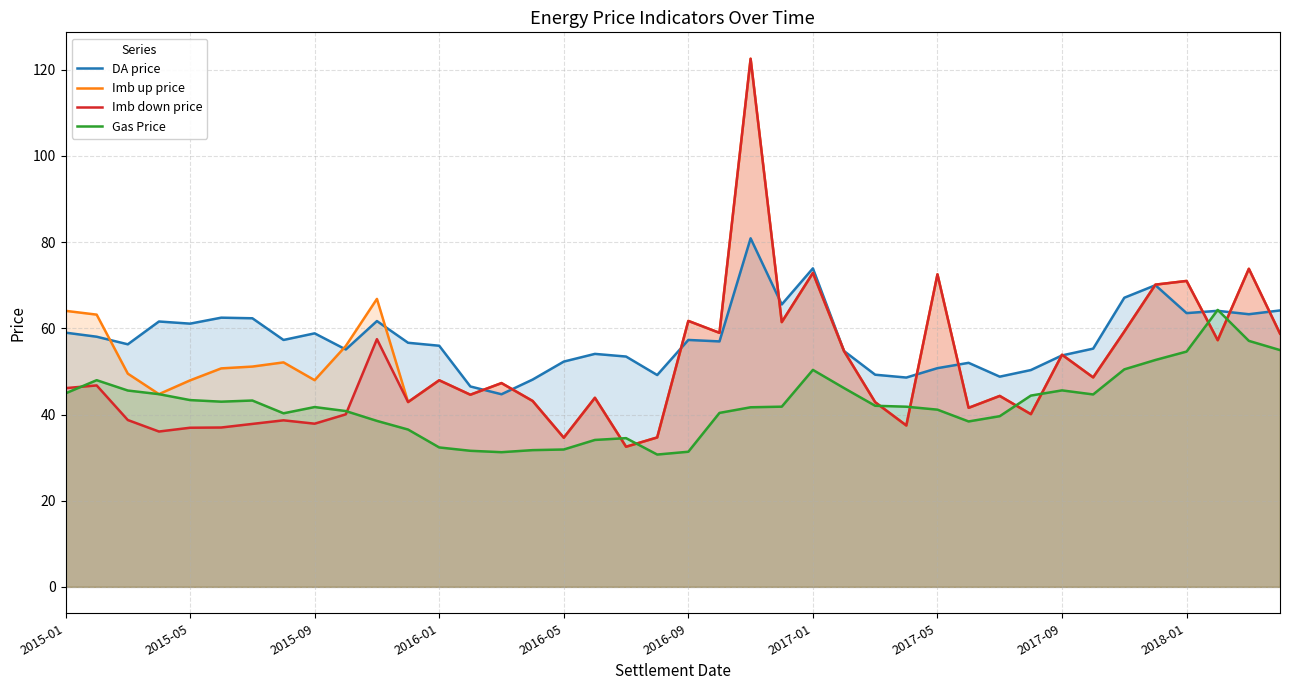

What is the minimum value for DA price?

44.7